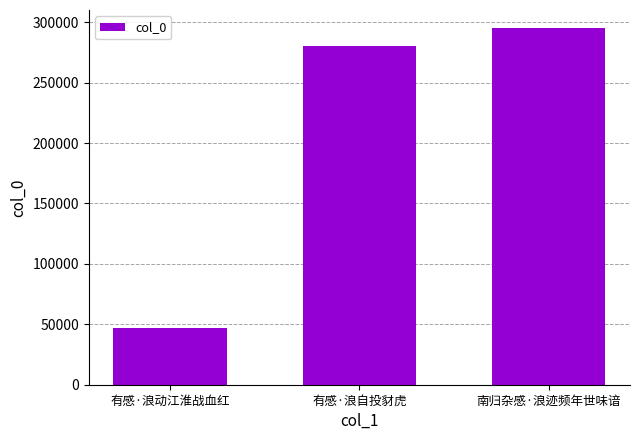

List the labels in order of value, smallest first.

有感·浪动江淮战血红, 有感·浪自投豺虎, 南归杂感·浪迹频年世味谙